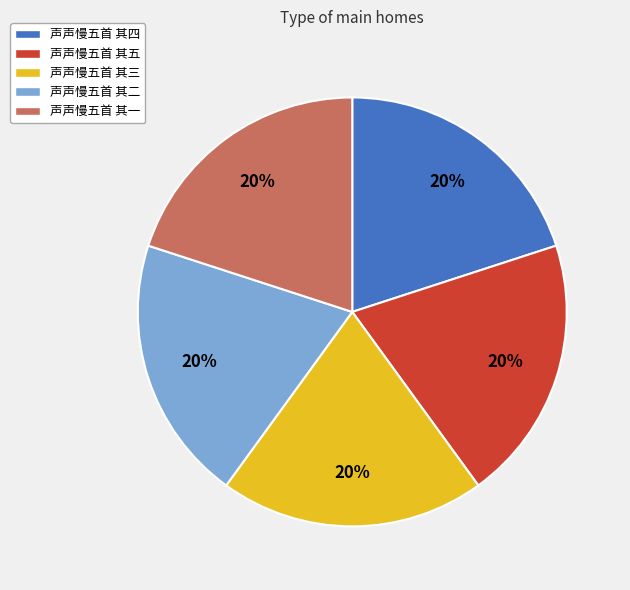

Approximately how many times larger is the value at 声声慢五首 其三 compared to 声声慢五首 其四?

1.0